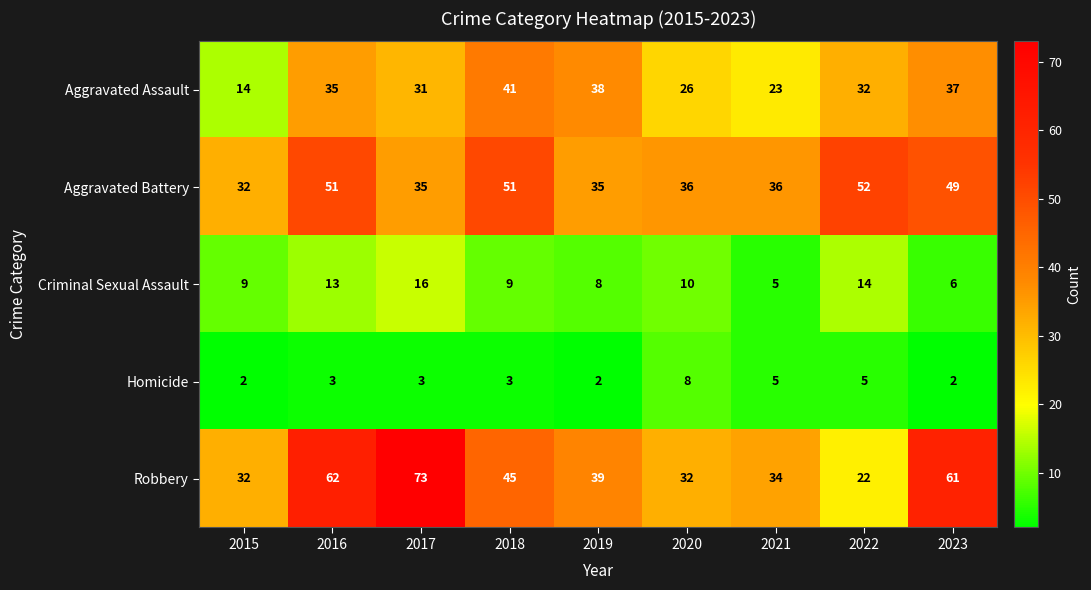

How many data points does each series have?

9